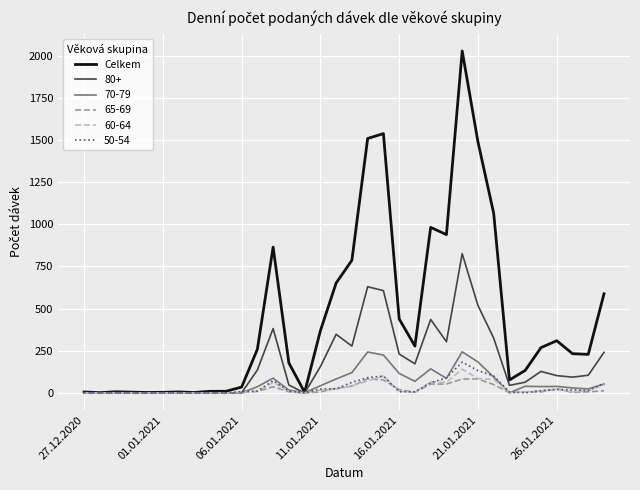

Which series has the widest spread of values?

Celkem